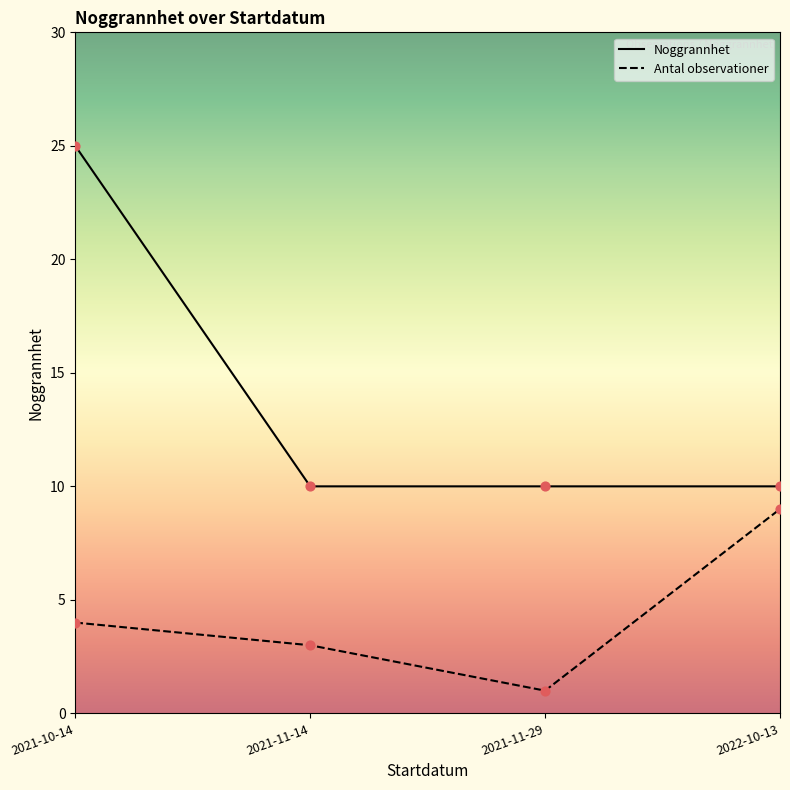

At which category is the sum across all series the highest?

2021-10-14